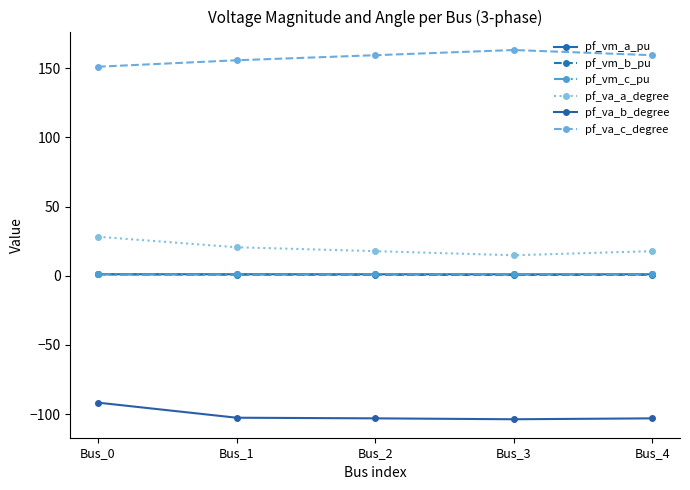

At Bus_3, list the series in order from smallest to largest.

pf_va_b_degree, pf_vm_b_pu, pf_vm_c_pu, pf_vm_a_pu, pf_va_a_degree, pf_va_c_degree